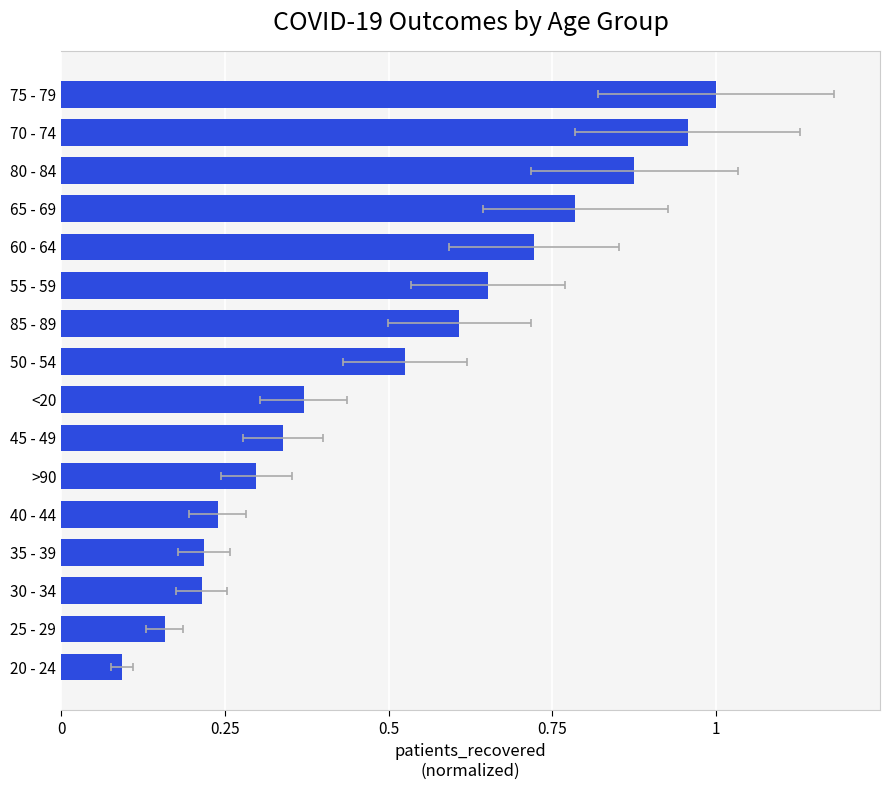

What is the value of the 6th bar from the left?

0.3